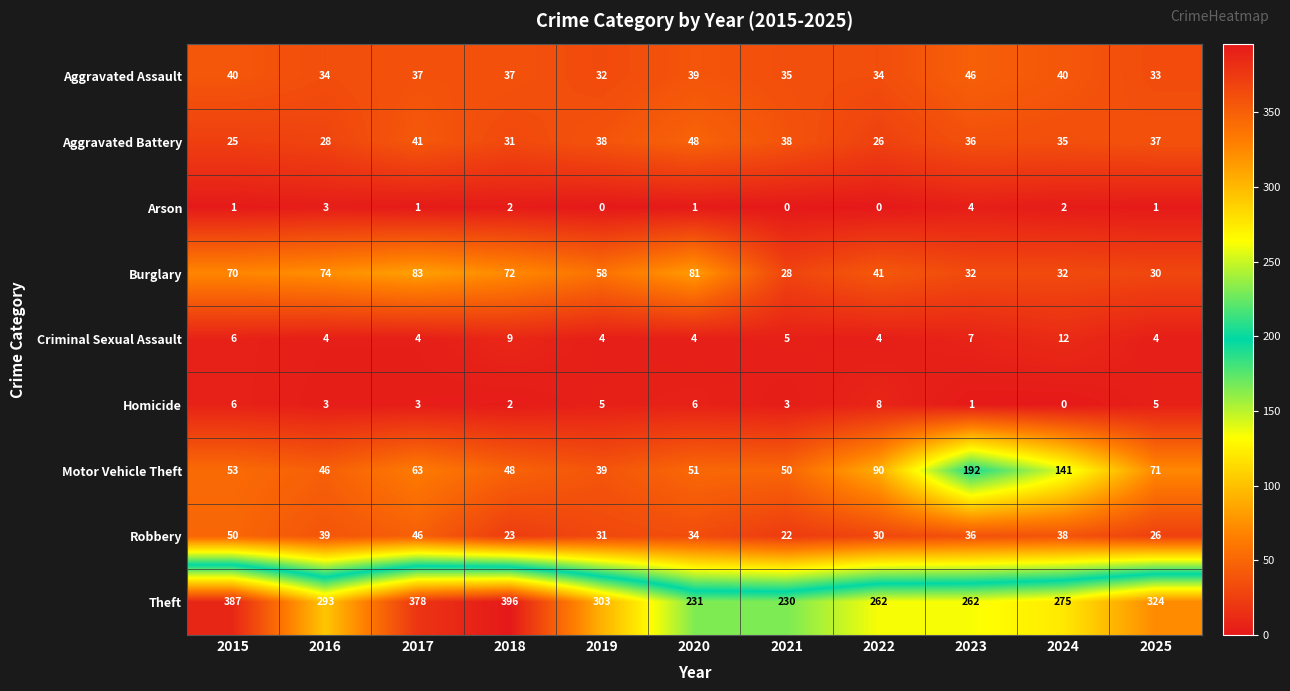

What is the highest value of the Theft series?

396